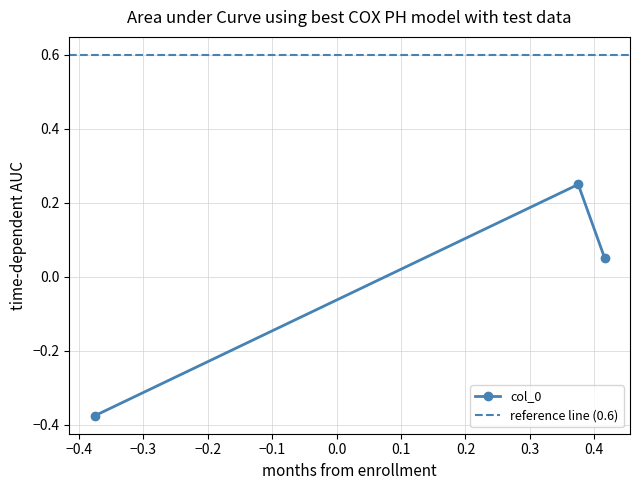

Rank the categories by value from lowest to highest.

-0.375, 0.41580381471389644, 0.375